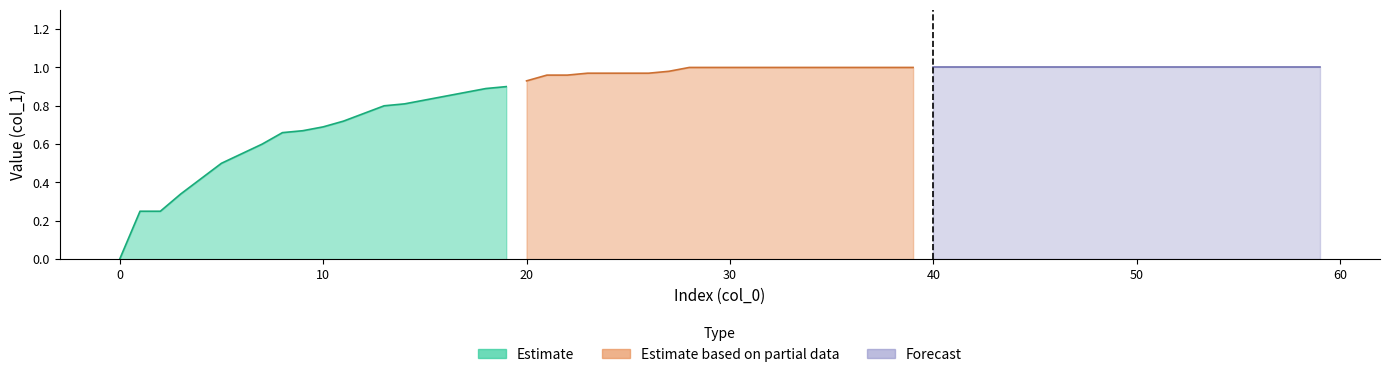

How many values in the Estimate series exceed 0?

19